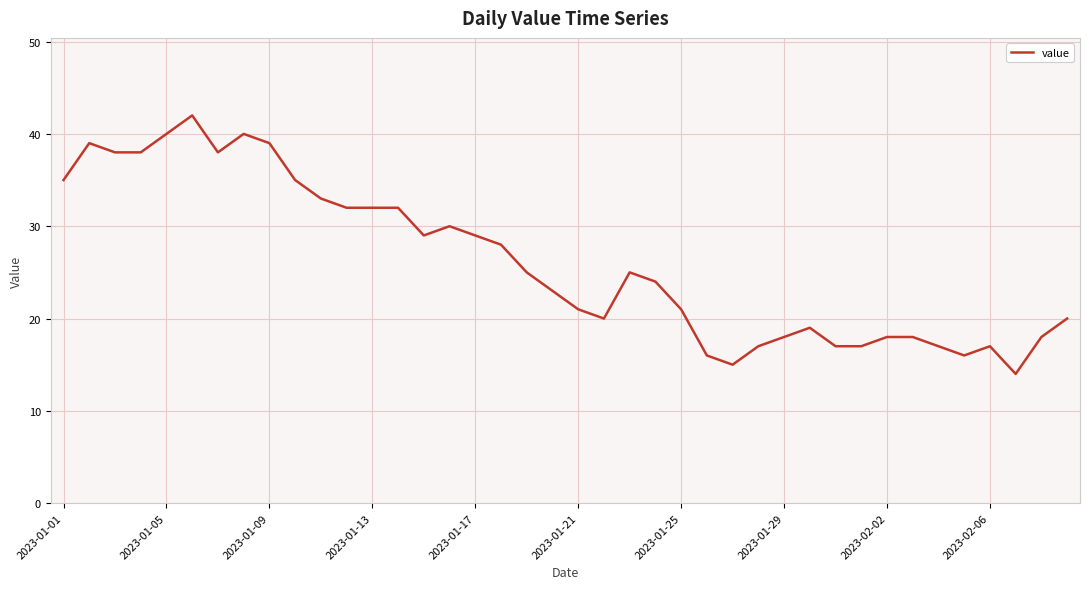

What is the difference between the maximum and minimum values?

28